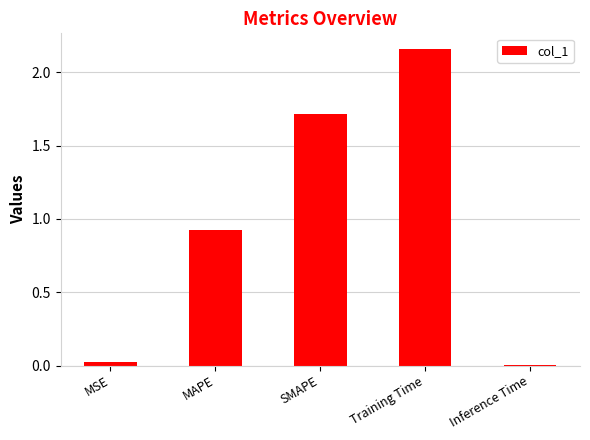

What is the label of the 2nd bar from the right?

Training Time